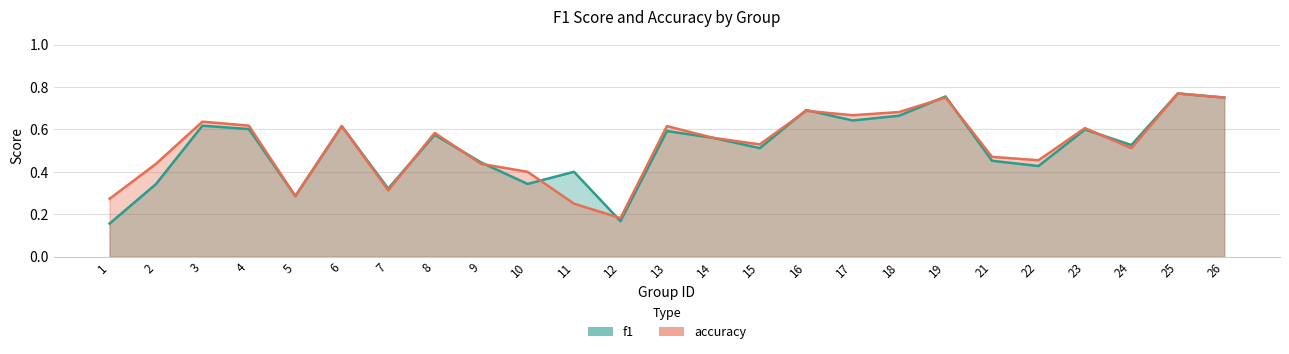

After their last crossing, which series has the higher values: f1 or accuracy?

f1